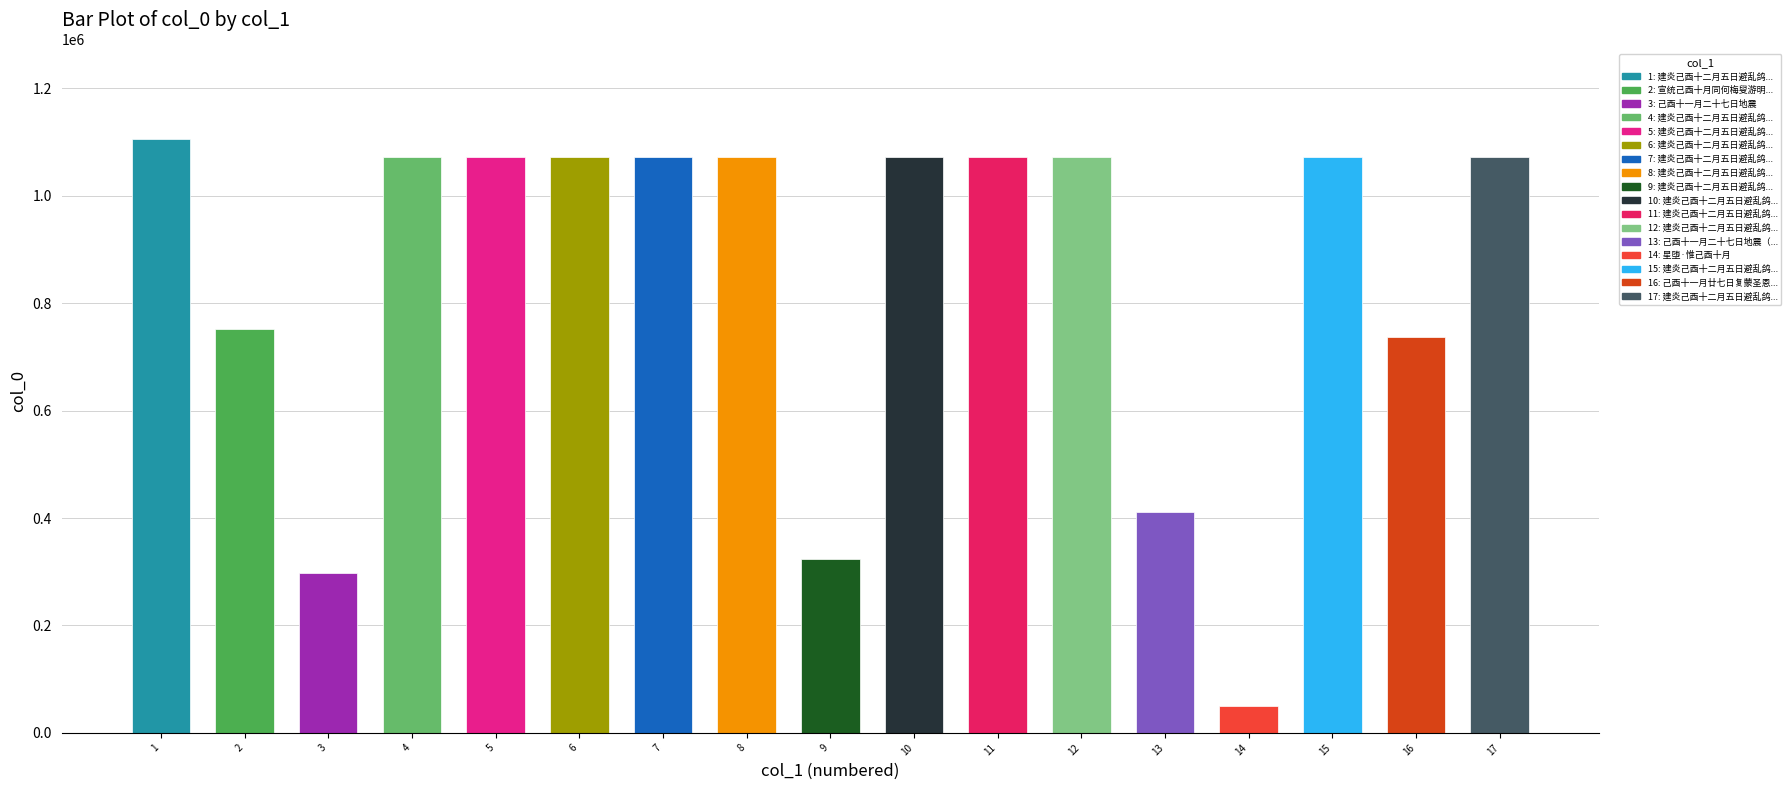

What is the difference between the second highest and second lowest values?

775307